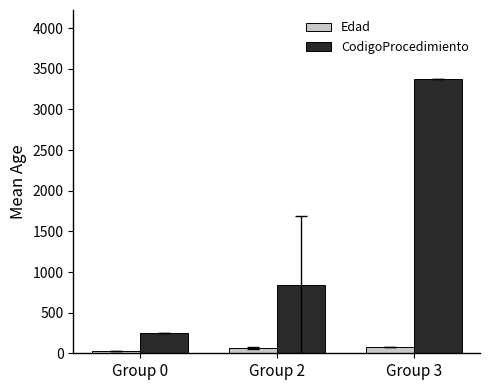

Where is CodigoProcedimiento nearest to the value 1812?

Group 2